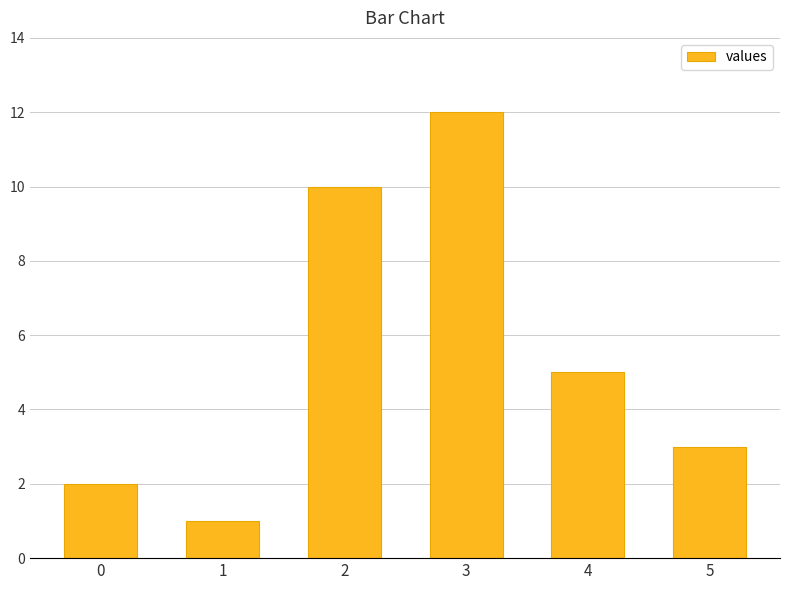

The chart shows a value of 2 at 1. True or false?

False